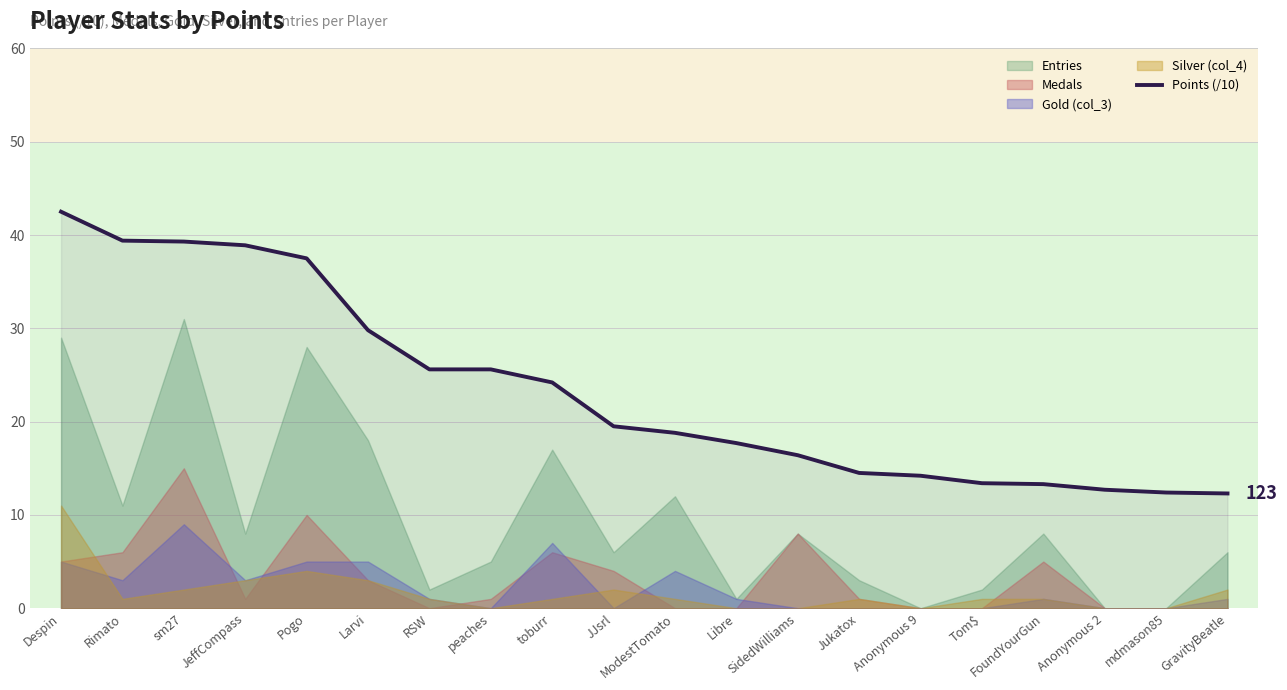

Reading right to left, what are all the values shown in this chart?

12.3	12.4	12.7	13.3	13.4	14.2	14.5	16.4	17.7	18.8	19.5	24.2	25.6	25.6	29.8	37.5	38.9	39.3	39.4	42.5